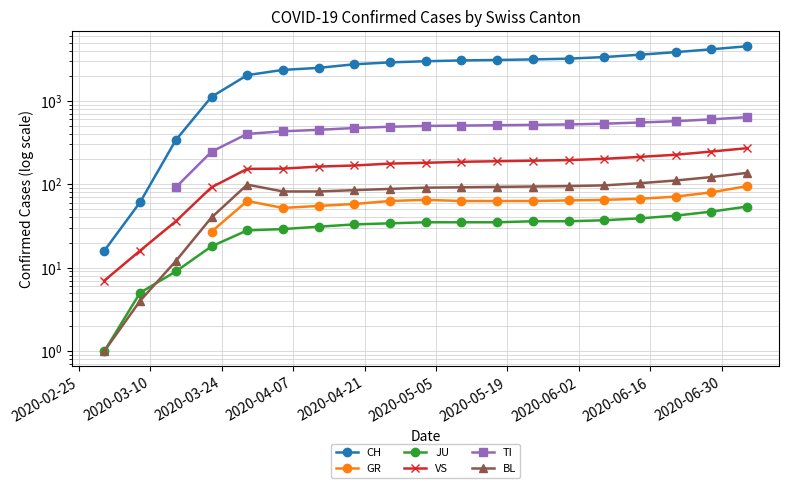

Is this an area chart (filled region under the line)?

No